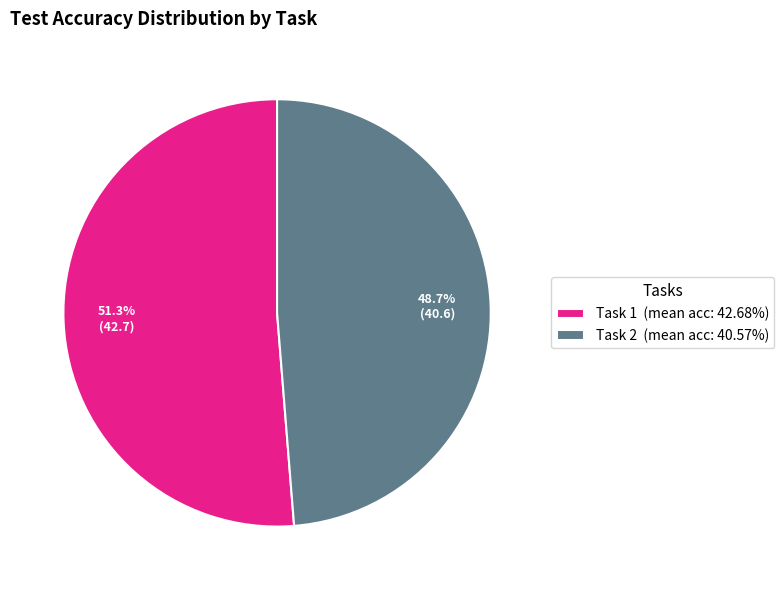

What is the largest slice in the pie chart?

Task 1